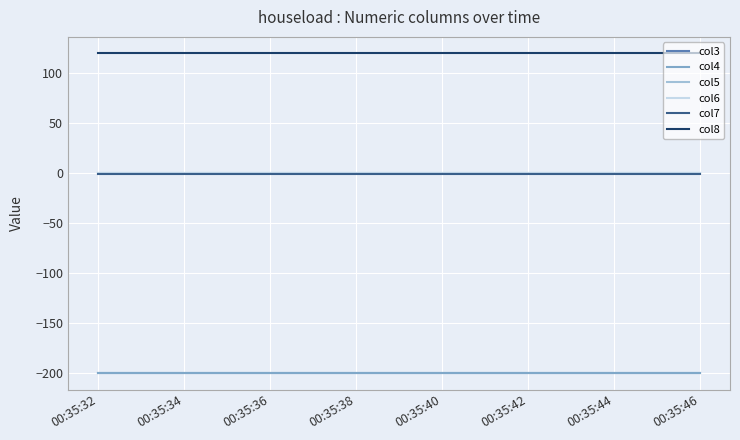

What is the maximum value shown in the chart?

120